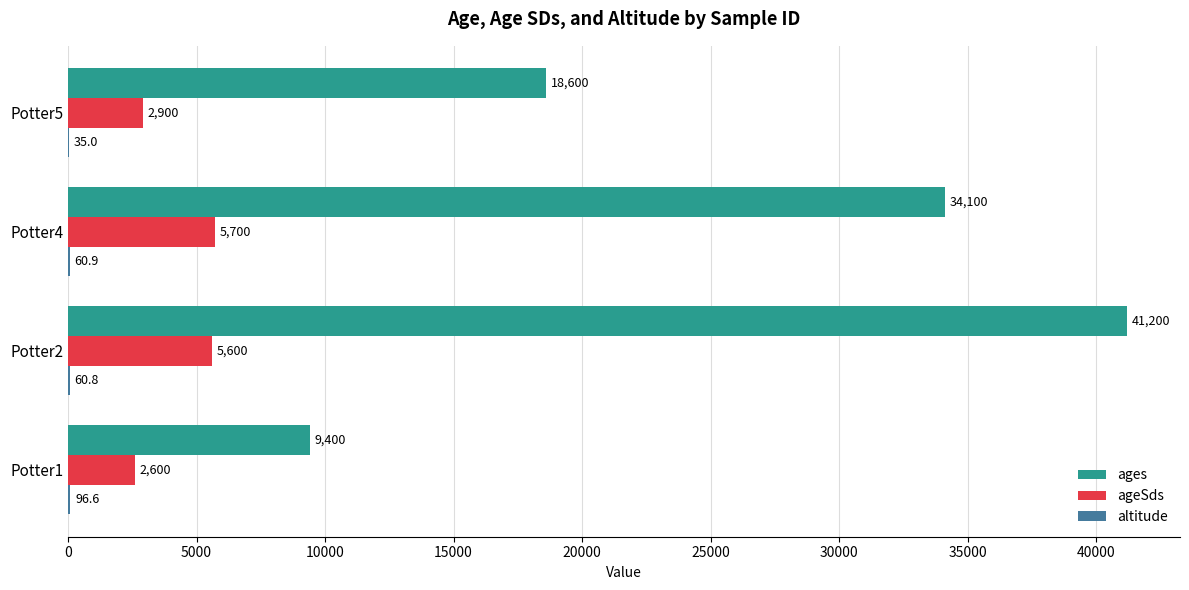

At which category is the sum across all series the highest?

Potter2